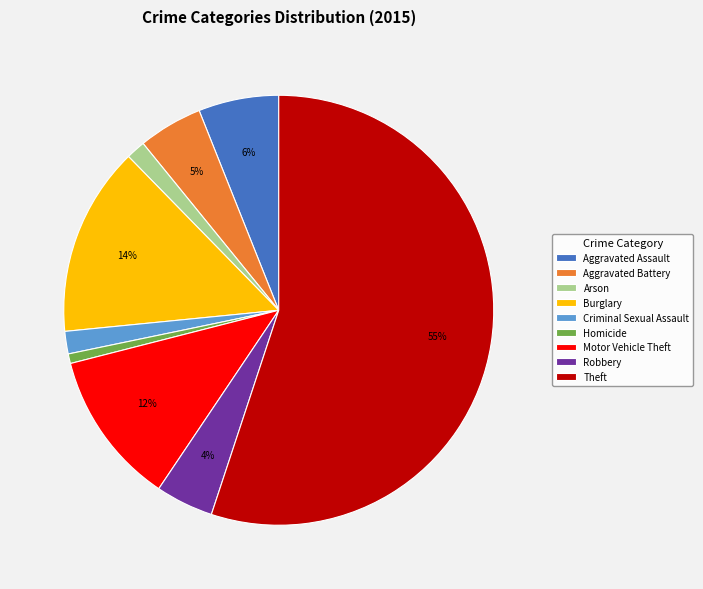

Which has a higher value, Aggravated Battery or Criminal Sexual Assault?

Aggravated Battery